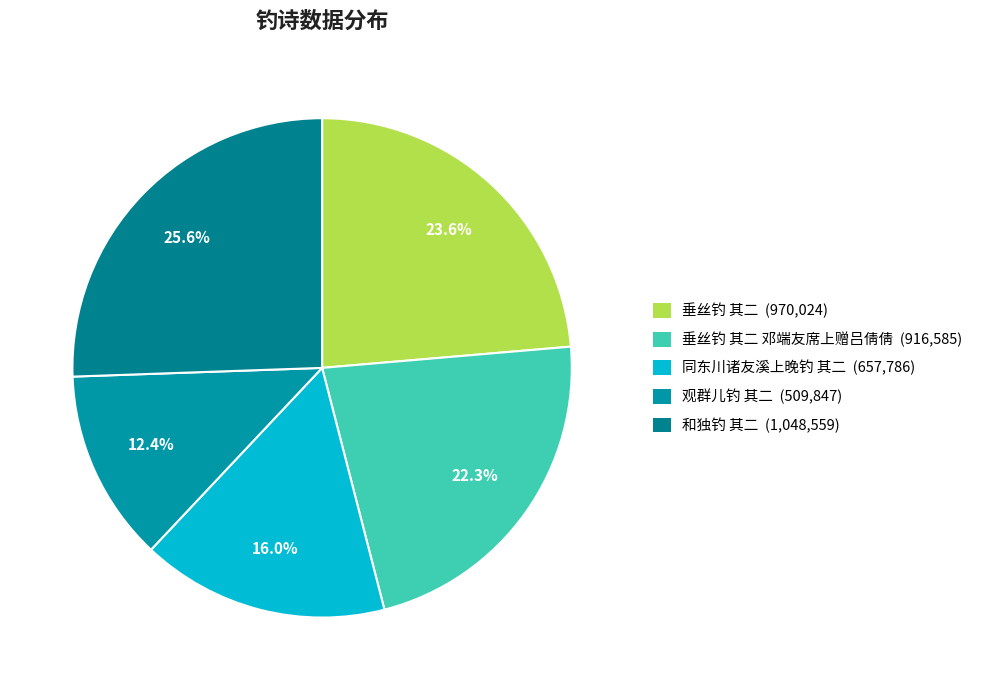

Rank the categories by value from highest to lowest.

和独钓 其二, 垂丝钓 其二, 垂丝钓 其二 邓端友席上赠吕倩倩, 同东川诸友溪上晚钓 其二, 观群儿钓 其二